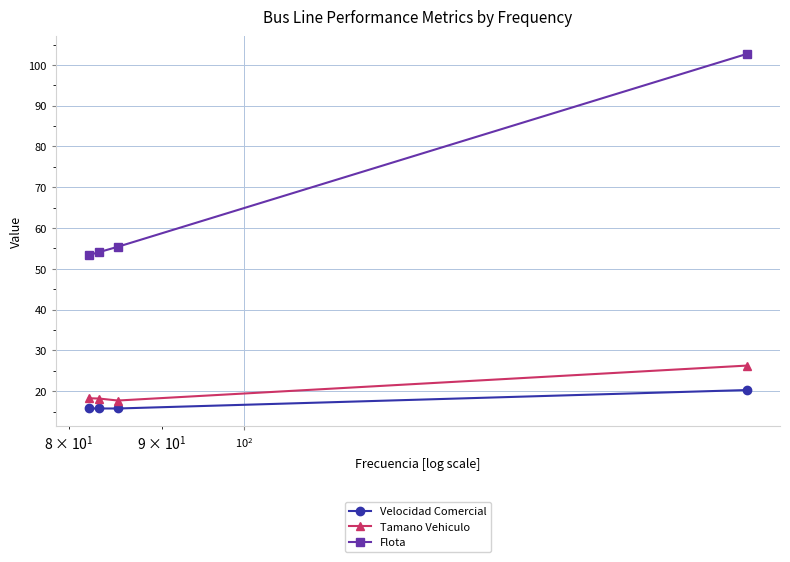

Which series has the largest total across all categories?

Flota